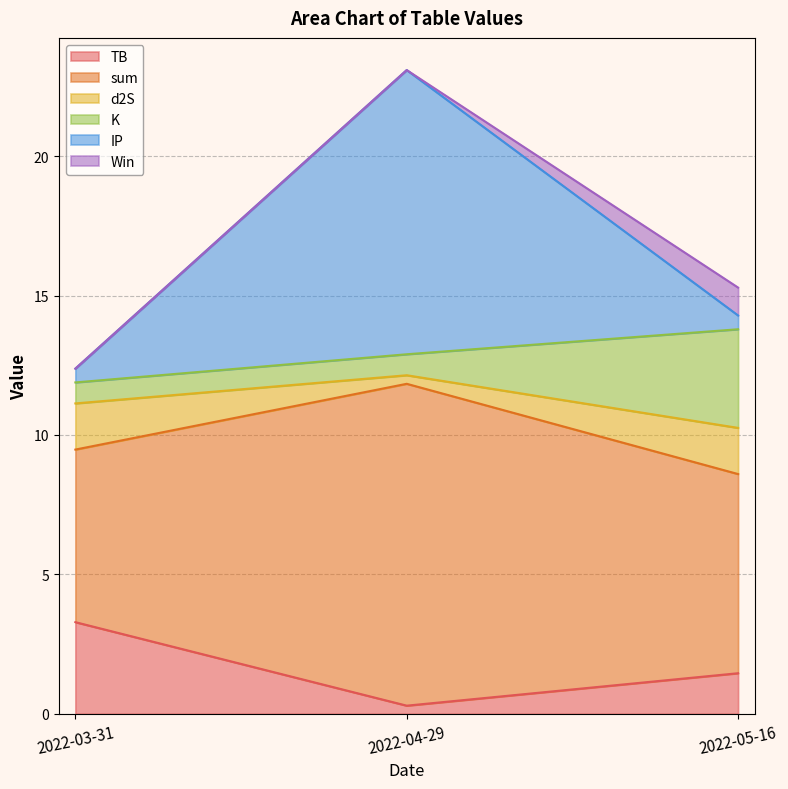

List the labels in order of TB value, largest first.

2022-03-31, 2022-05-16, 2022-04-29